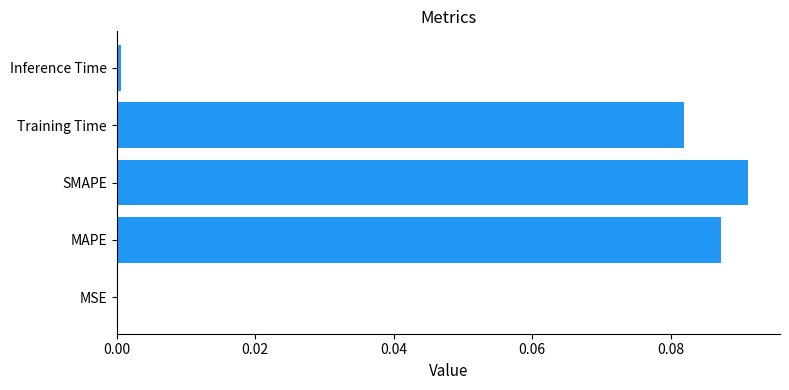

Which label corresponds to the largest value in the chart?

SMAPE